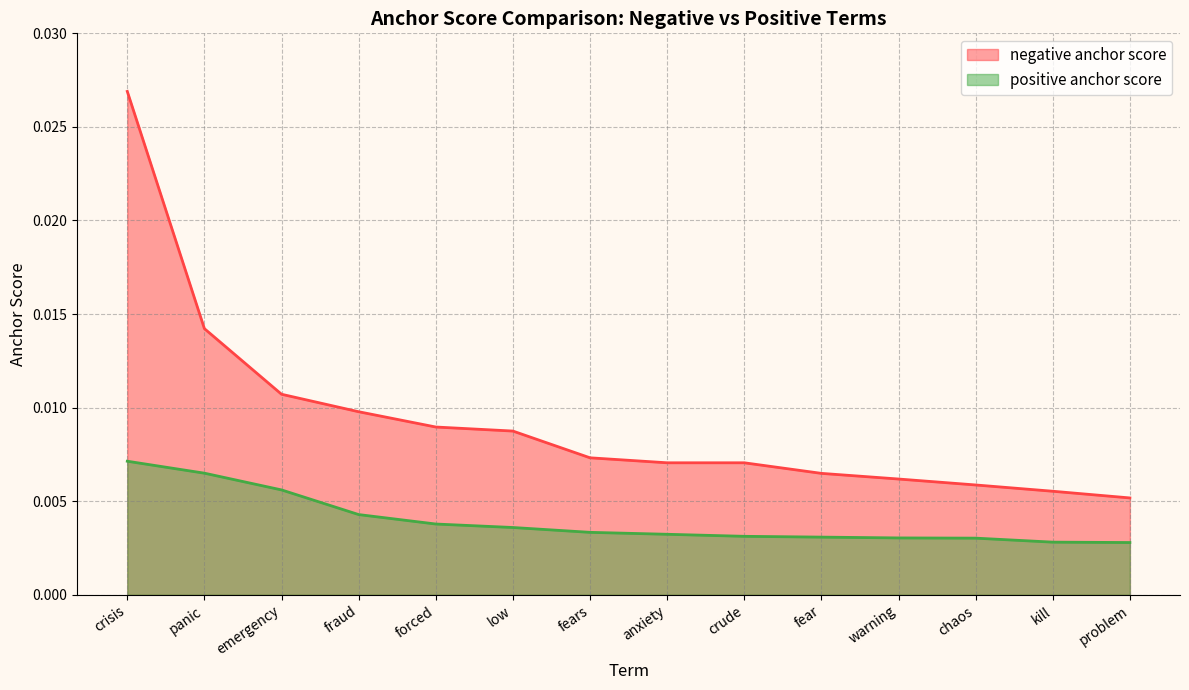

Which series changed the most between panic and crude?

negative anchor score